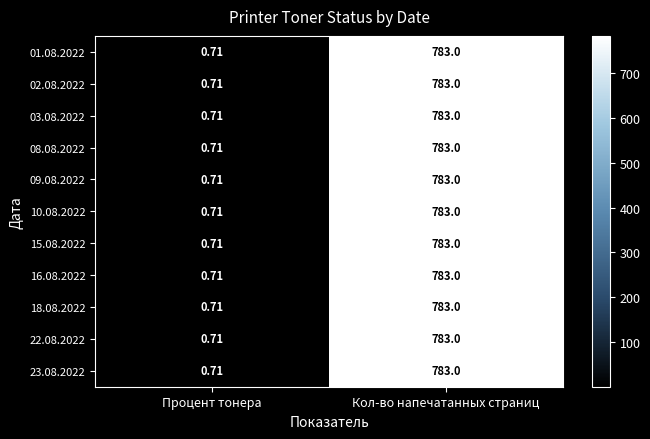

At which label does 23.08.2022 reach its minimum?

Процент тонера